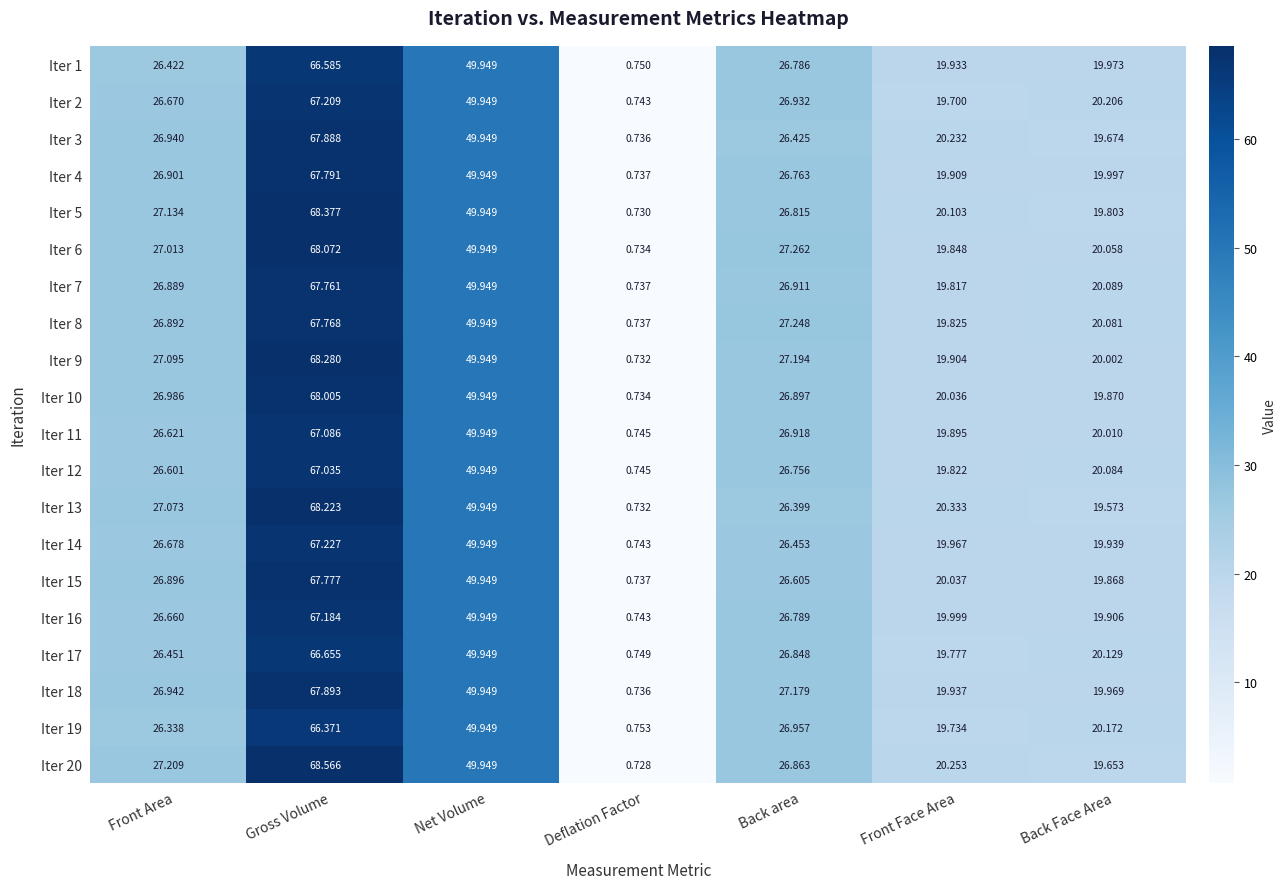

Which label corresponds to the largest value in the chart?

Gross Volume